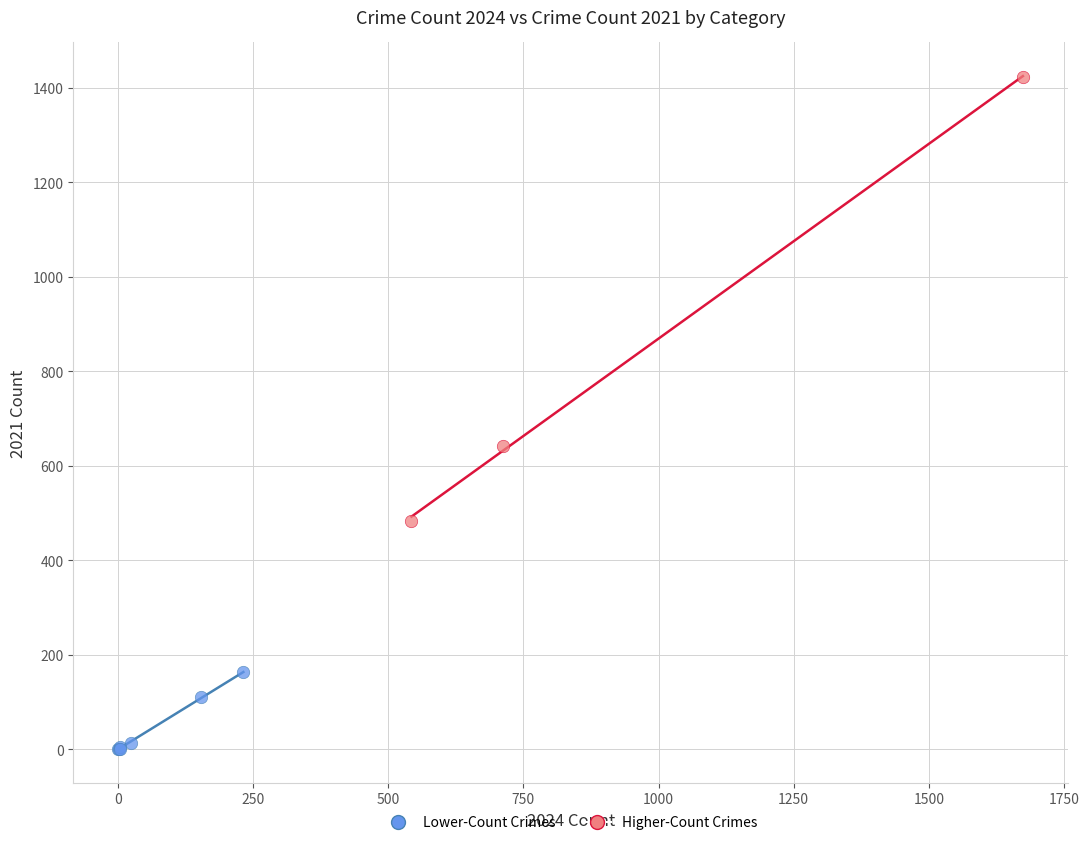

Which series reaches the maximum Y coordinate?

Higher-Count Crimes